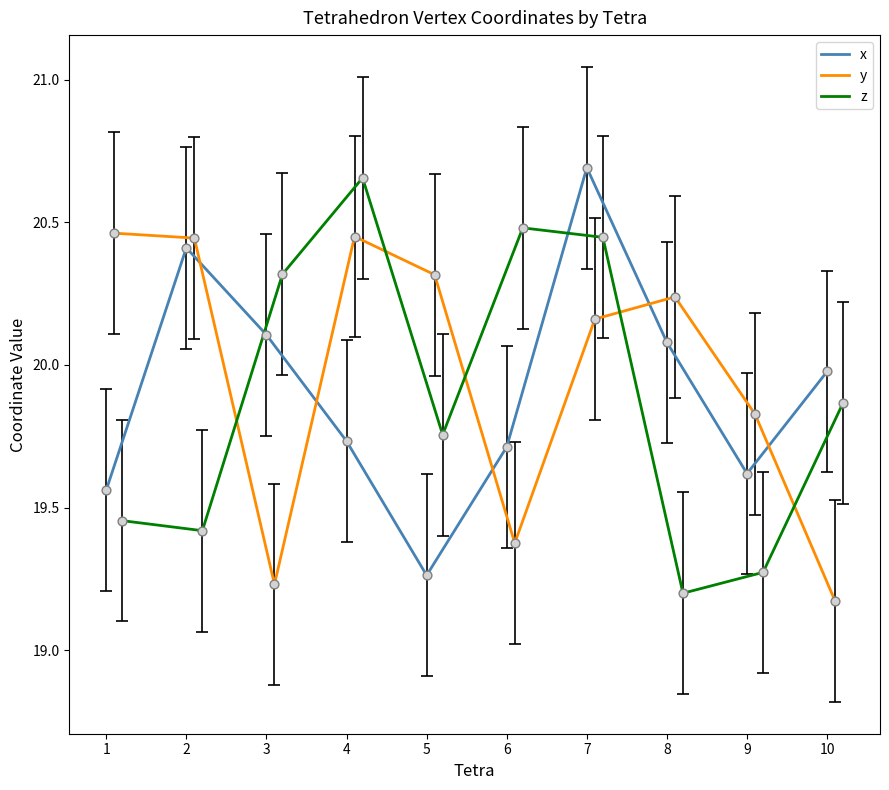

At how many categories does at least one series exceed 20?

8